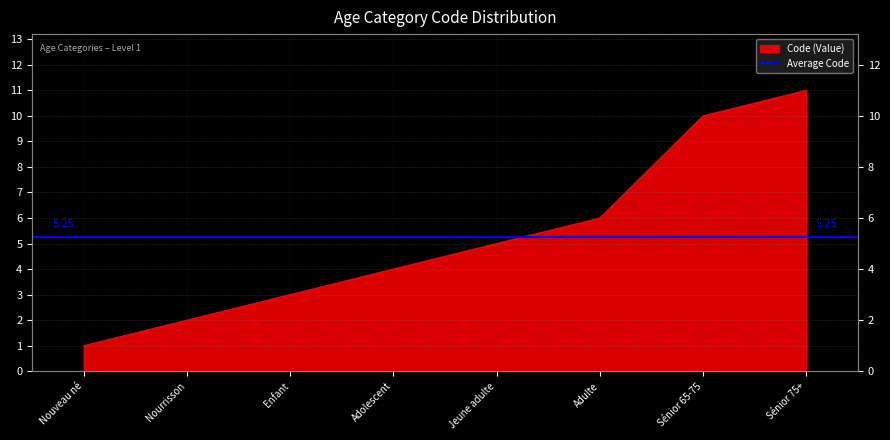

True or false: the data has more than 1 interior local peaks.

False